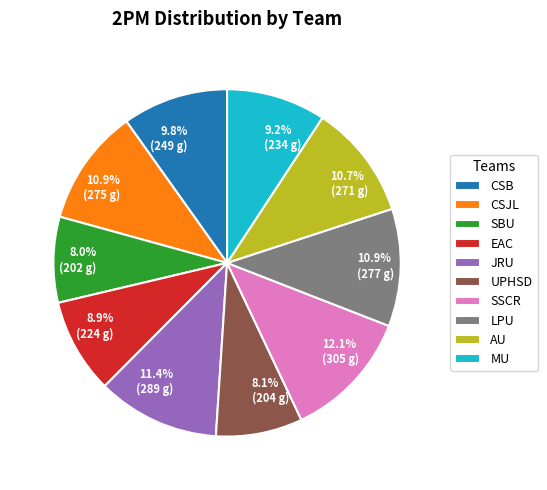

To the nearest percent, what is the difference between the MU and UPHSD slice percentages?

1%